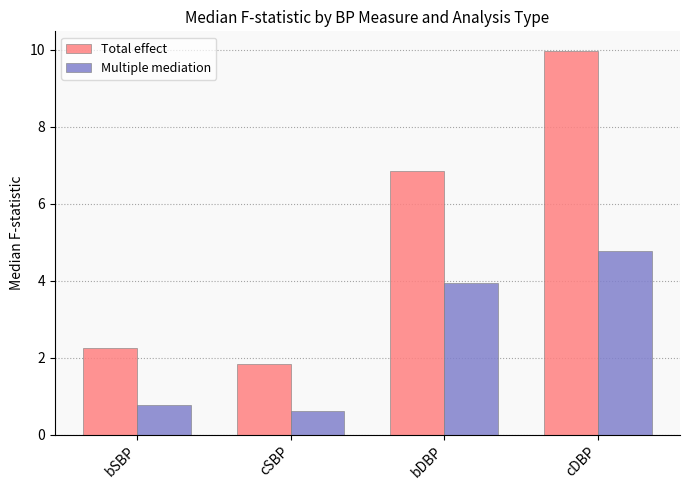

What position from the left is cDBP?

4